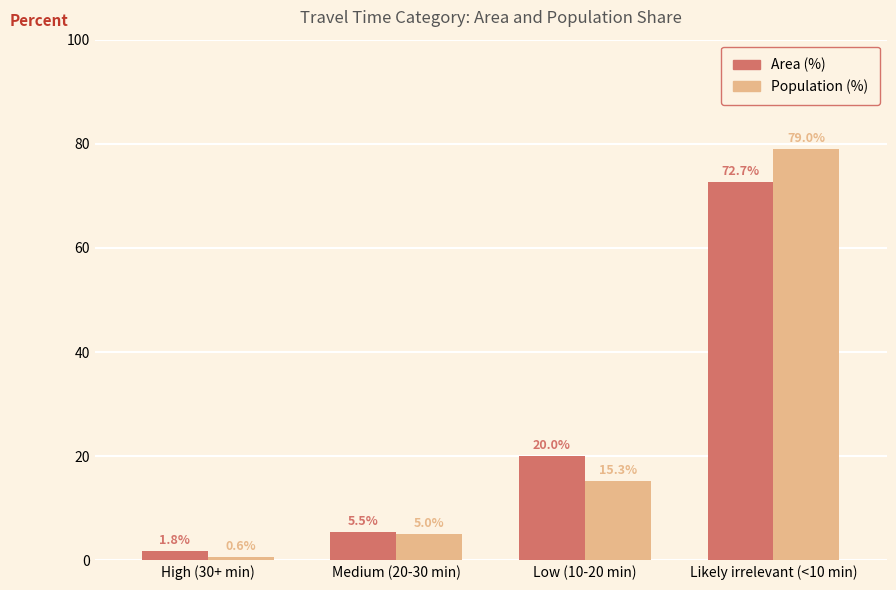

What is the difference between the maximum and minimum values in the Population (%) series?

78.4